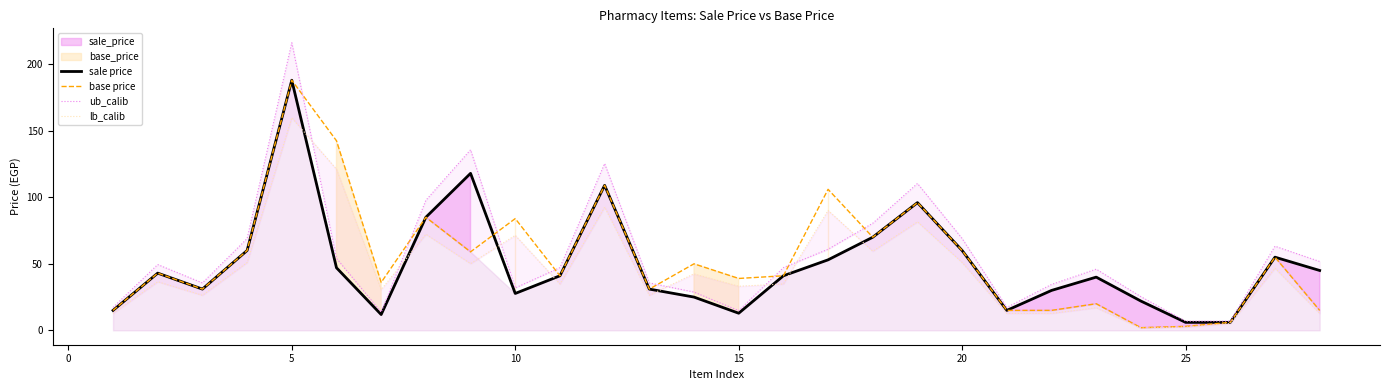

What is the lowest value of the sale price series?

6.0